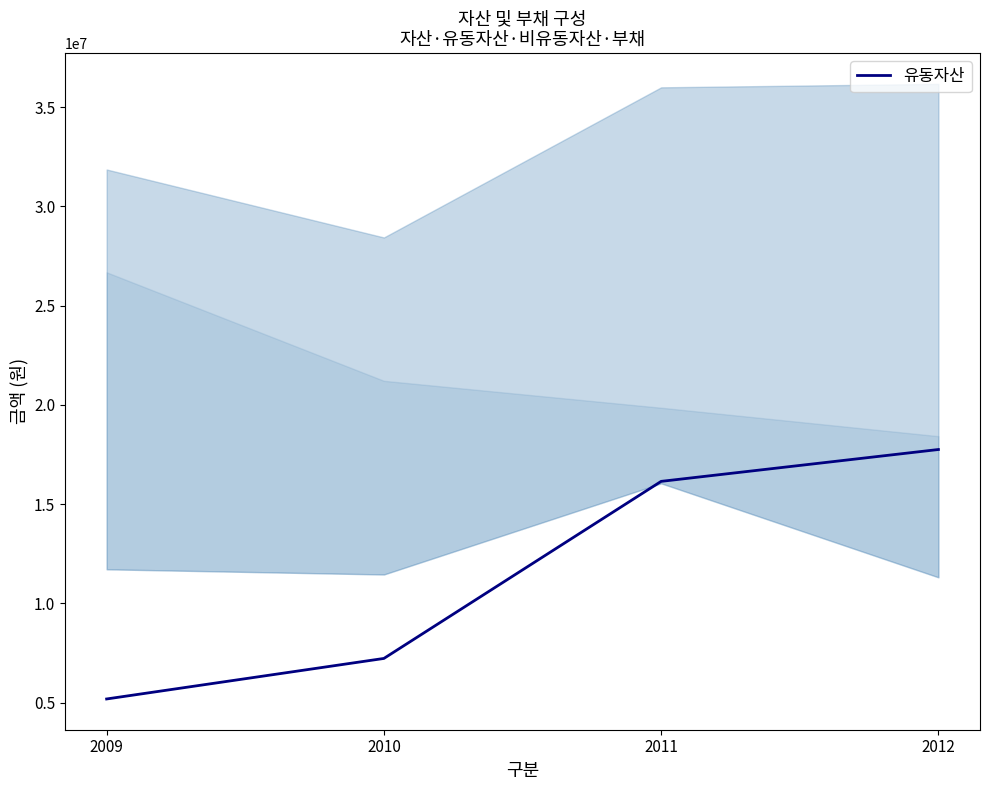

What is the value of the 2nd point from the left?

7222447